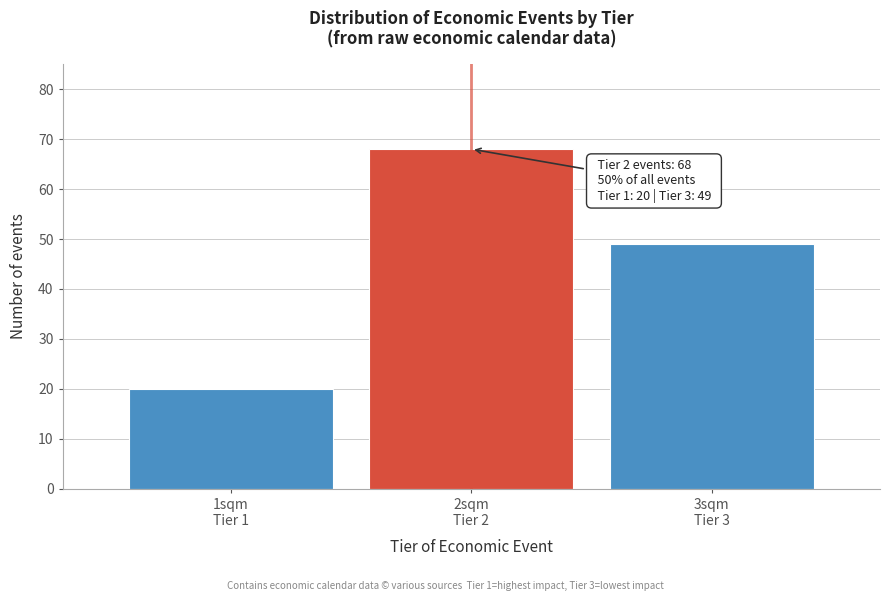

Reading left to right, what are all the values shown in this chart?

20	68	49